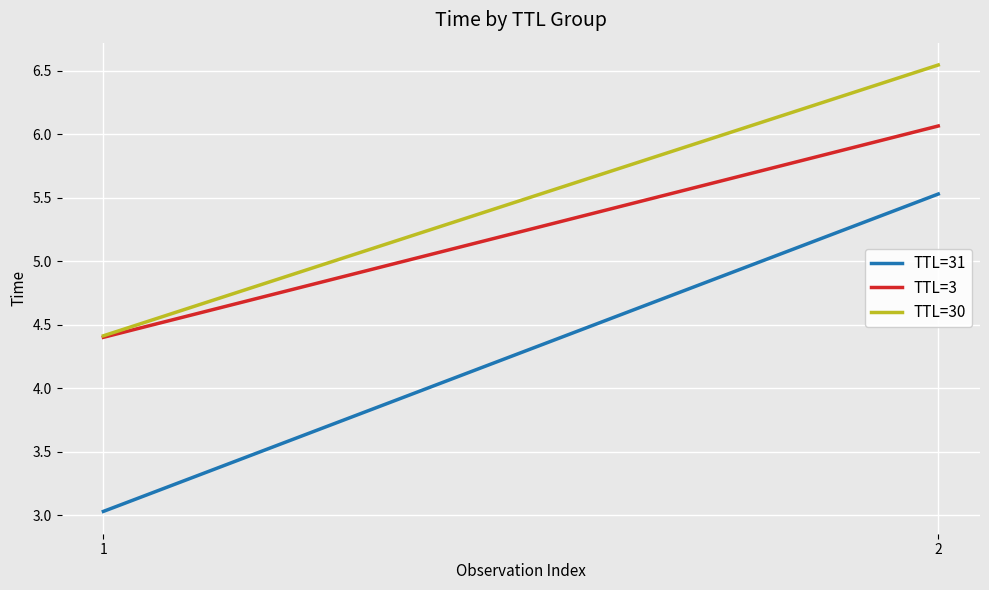

What is the difference between the TTL=3 values at 1 and 2?

1.7